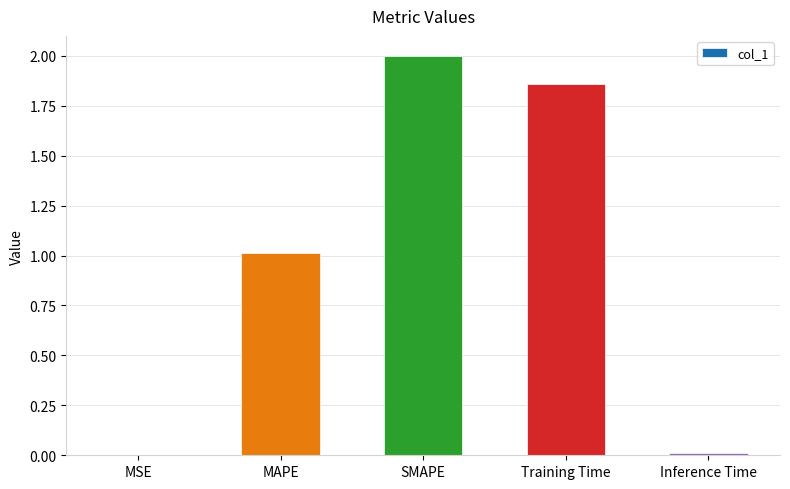

Is it true that the value at MSE is 0.0?

True